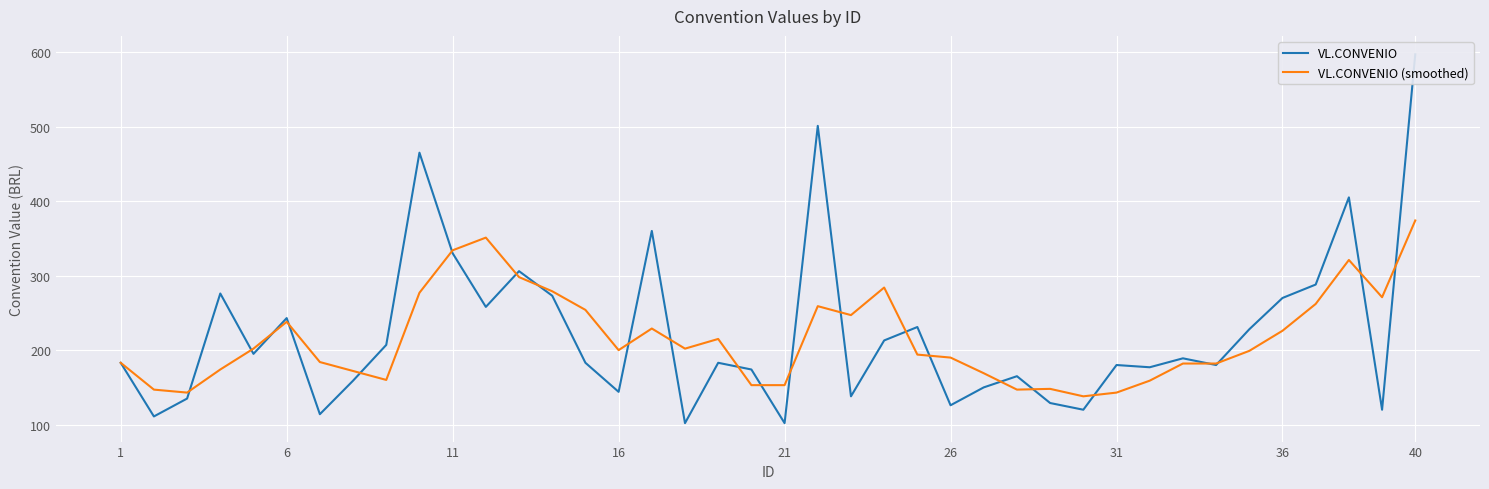

Which series has the widest spread of values?

VL.CONVENIO